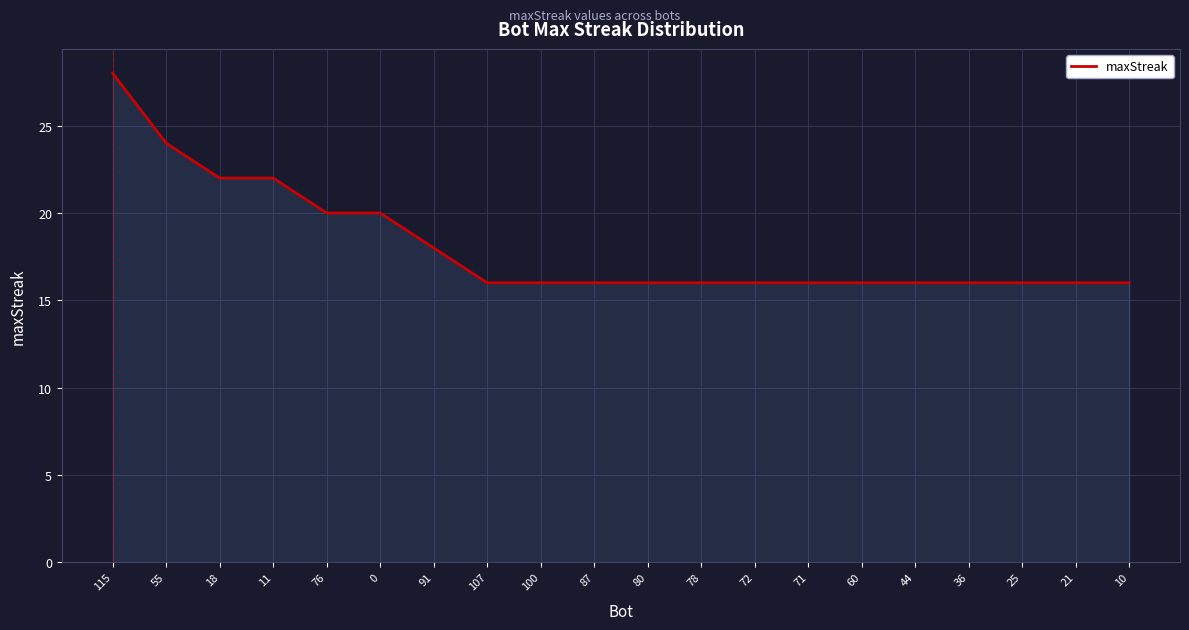

Between 115 and 44, which is larger?

115